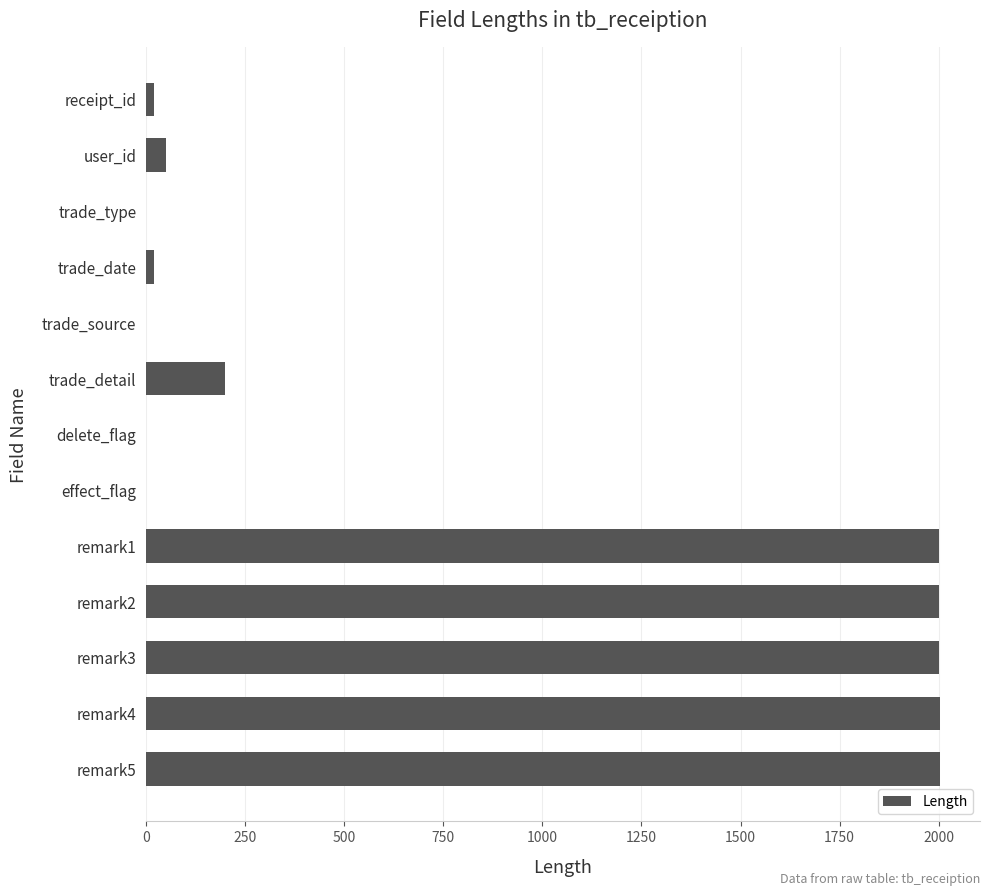

What is the change in value from trade_detail to remark4?

+1803